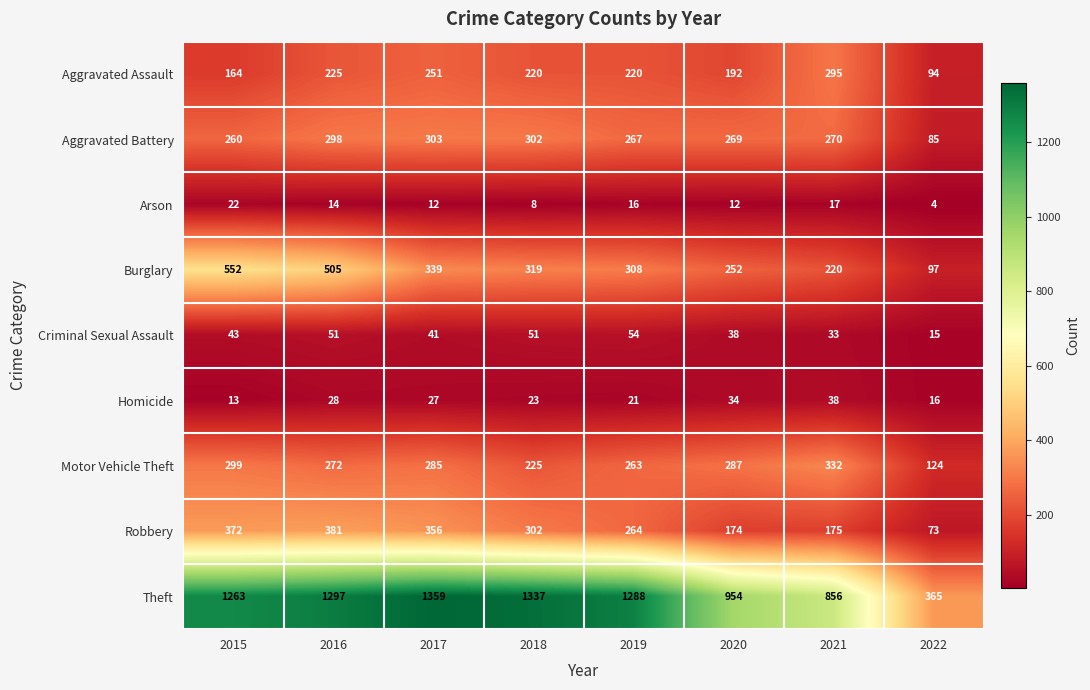

Where is Burglary nearest to the value 324?

2018